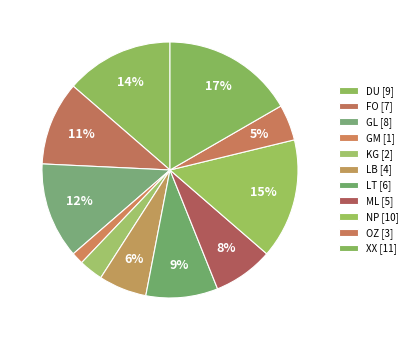

Does any single category account for the majority?

No